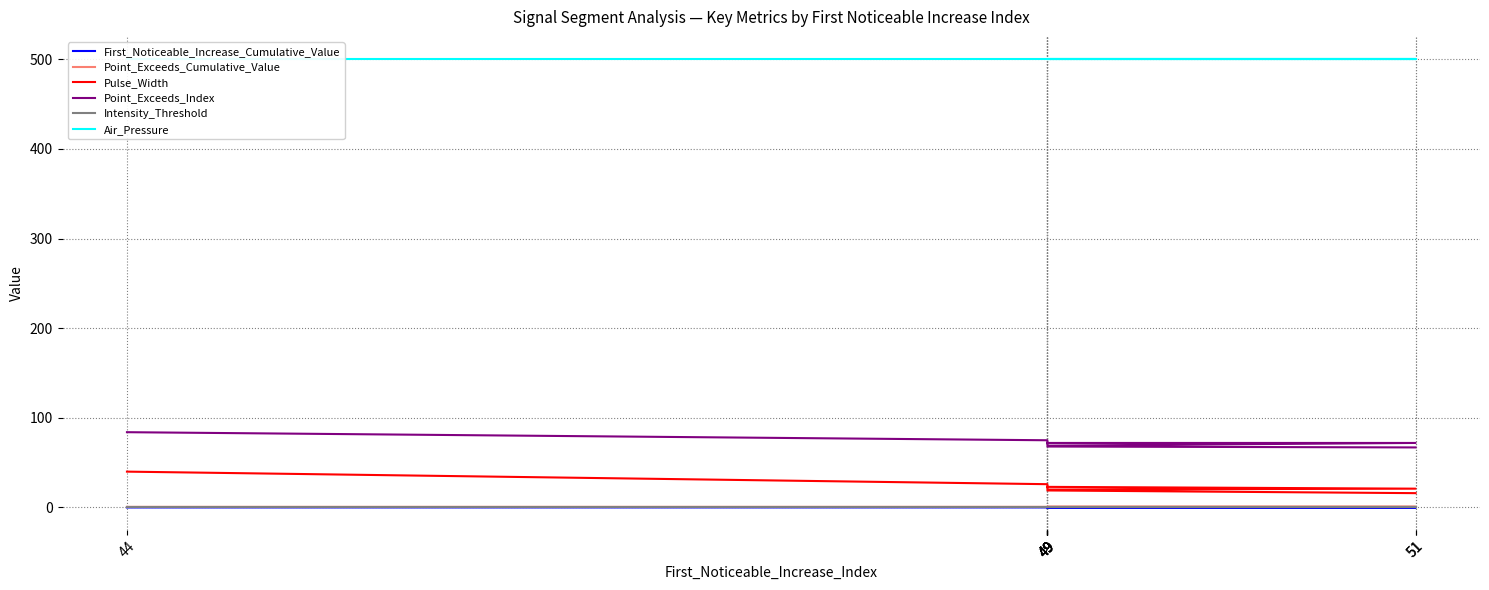

What are all the series names shown in the legend?

First_Noticeable_Increase_Cumulative_Value, Point_Exceeds_Cumulative_Value, Pulse_Width, Point_Exceeds_Index, Intensity_Threshold, Air_Pressure